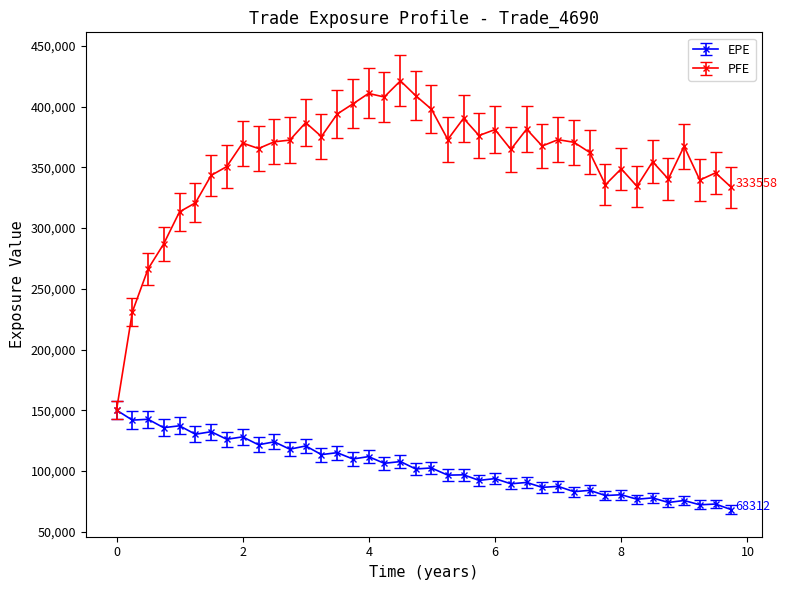

Which series has the largest range (max minus min)?

PFE